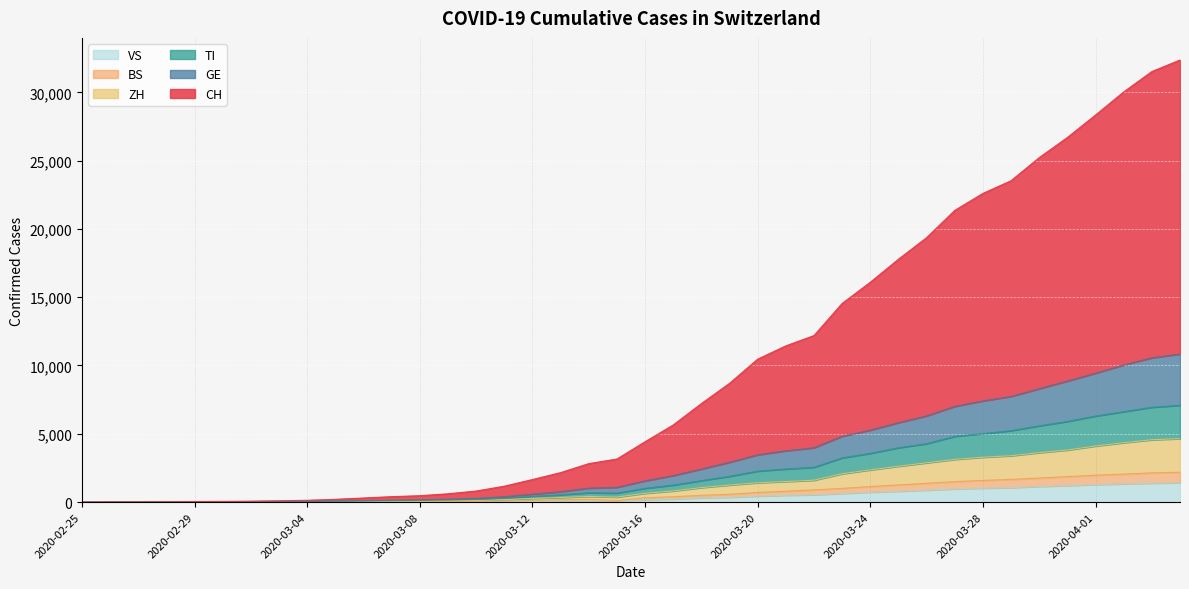

Reading left to right, extract all data points from this chart.

CH: 0	4	11	22	41	50	68	99	132	203	300	398	468	607	810	1163	1651	2157	2816	3152	4416	5645	7212	8693	10464	11438	12193	14543	16095	17781	19360	21356	22599	23530	25220	26696	28339	30030	31522	32368
TI: 0	1	4	5	10	12	18	27	35	61	78	103	125	155	192	288	429	537	681	658	1009	1244	1572	1886	2266	2422	2547	3237	3568	3977	4276	4813	5014	5230	5582	5902	6300	6619	6942	7086
GE: 0	2	5	9	18	21	28	40	49	78	103	141	165	211	268	397	579	759	1021	1081	1553	1936	2420	2913	3460	3753	3977	4819	5267	5814	6309	7003	7407	7735	8303	8860	9437	10039	10563	10839
ZH: 0	0	3	4	8	10	14	19	22	36	50	62	76	94	117	180	266	331	416	365	641	818	1061	1248	1417	1506	1602	2075	2359	2623	2875	3125	3287	3393	3620	3811	4105	4348	4565	4644
BS: 0	0	1	2	2	3	4	6	7	13	21	28	36	45	55	79	126	168	198	115	315	389	493	569	706	795	891	1002	1138	1255	1375	1498	1586	1660	1761	1864	1969	2048	2137	2183
VS: 0	0	0	1	1	2	3	3	4	5	6	7	12	17	22	30	53	76	98	115	172	225	312	349	436	498	535	628	728	793	874	968	1017	1055	1144	1211	1282	1334	1383	1416